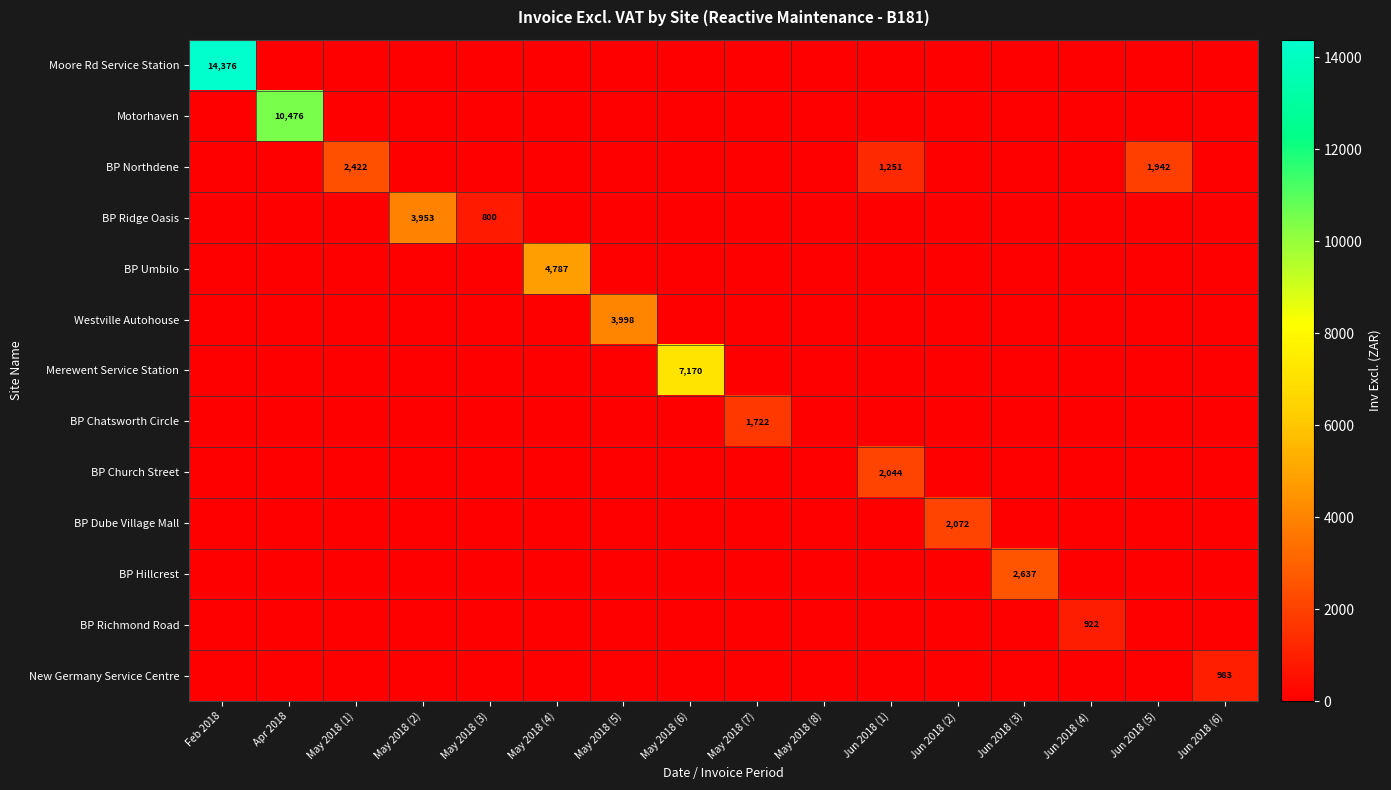

True or false: New Germany Service Centre has a value of 1458 at Jun 2018 (6).

False